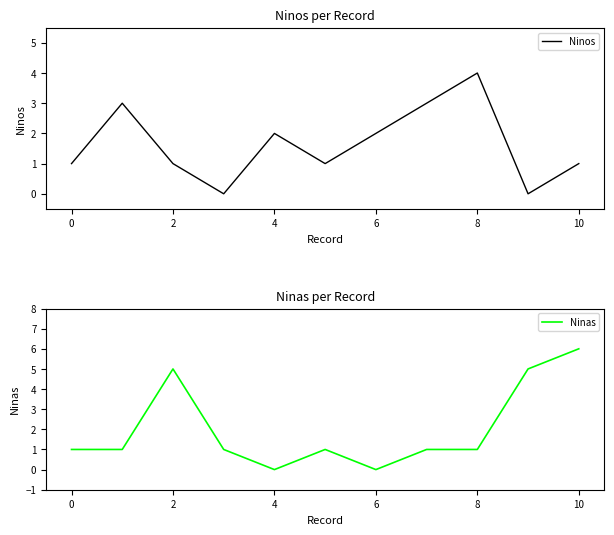

Is it true that Ninos equals 2 at 10?

False